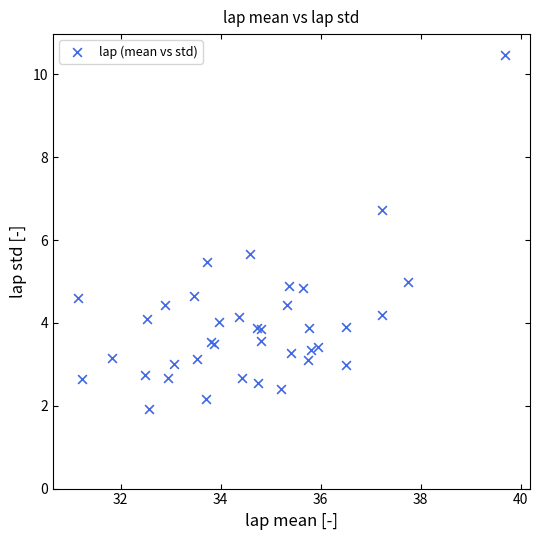

What Y value in the scatter plot is closest to 6?

5.7